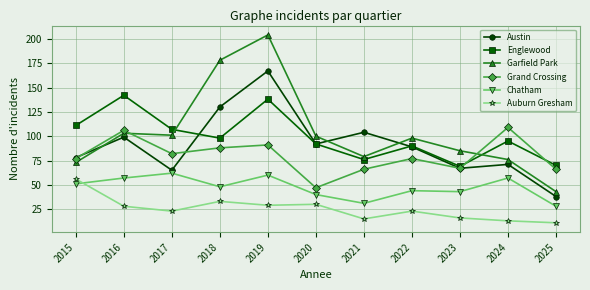

What is the difference between the maximum and minimum values in the Austin series?

129